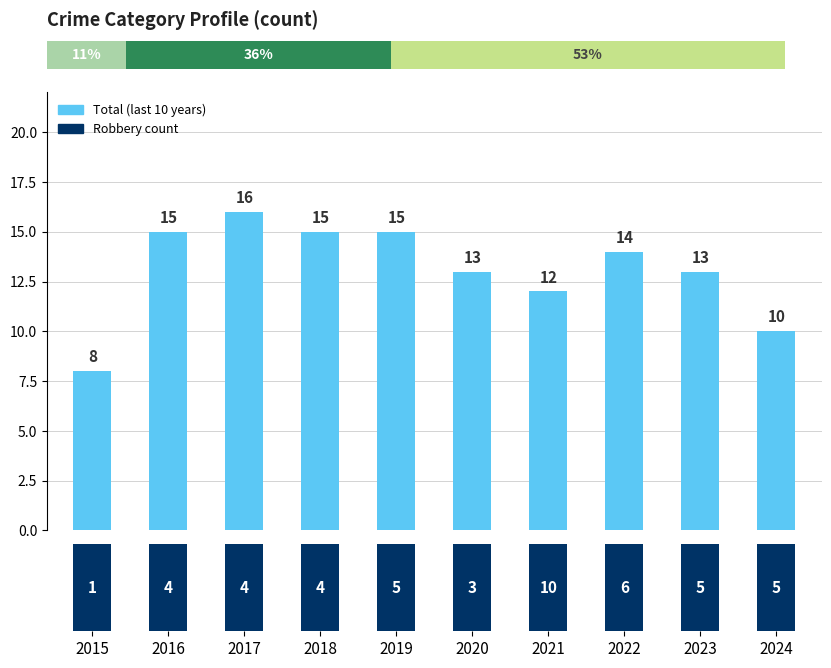

Count the values in the range 12 to 15.

7